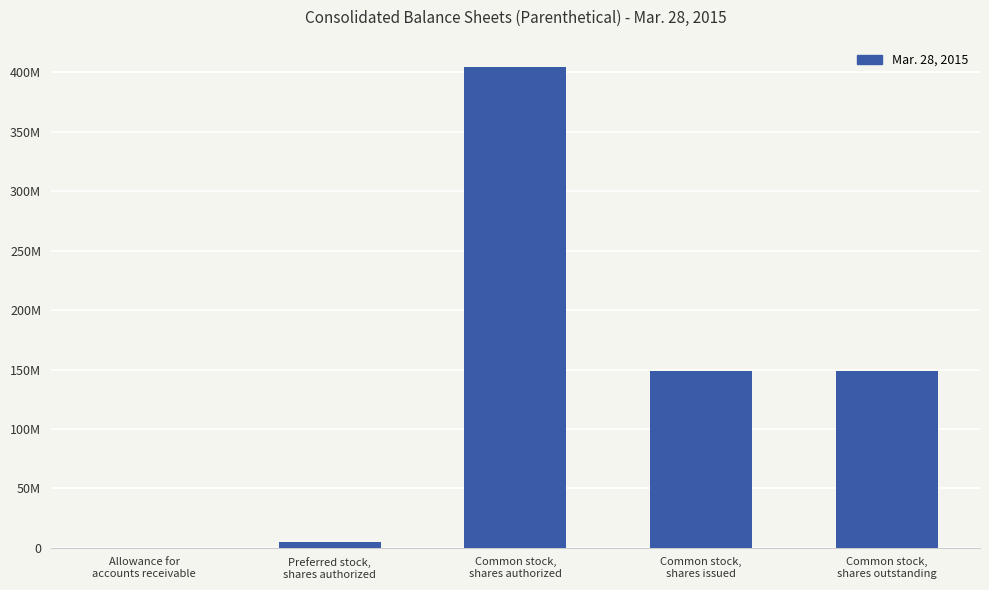

Are the bars horizontal?

No